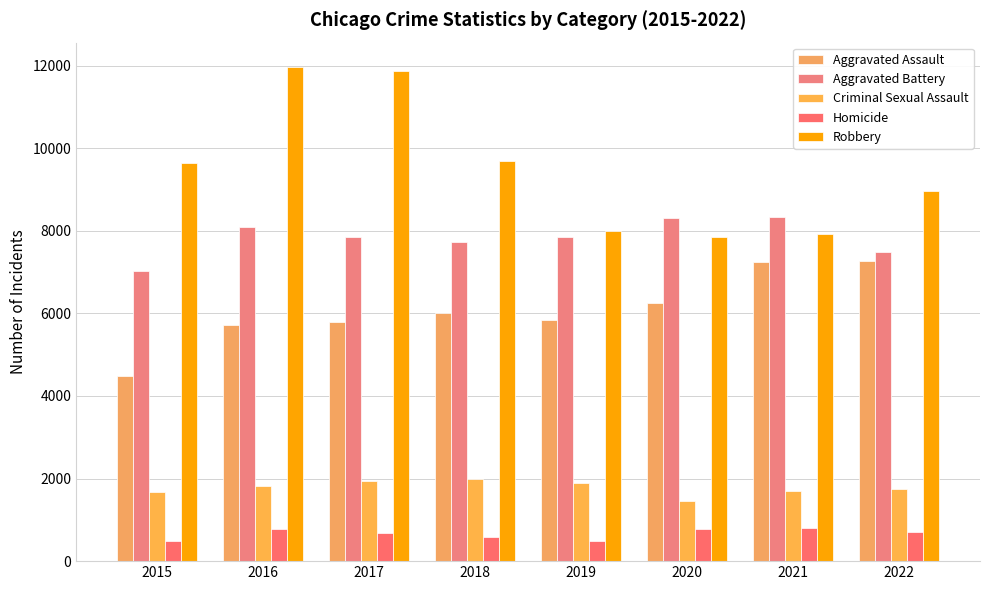

Does the chart contain any negative values?

No